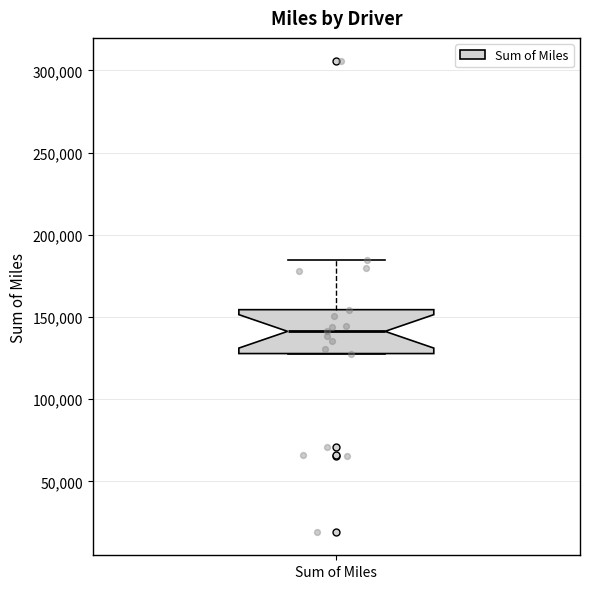

Read this box plot against the y-axis: the position of the median line, the range covered by the box, and the ends of both whiskers. The values are not printed on the chart, so give them approximately, as read against the axis.

median 140000, box 130000 to 155000, whiskers 130000 to 185000